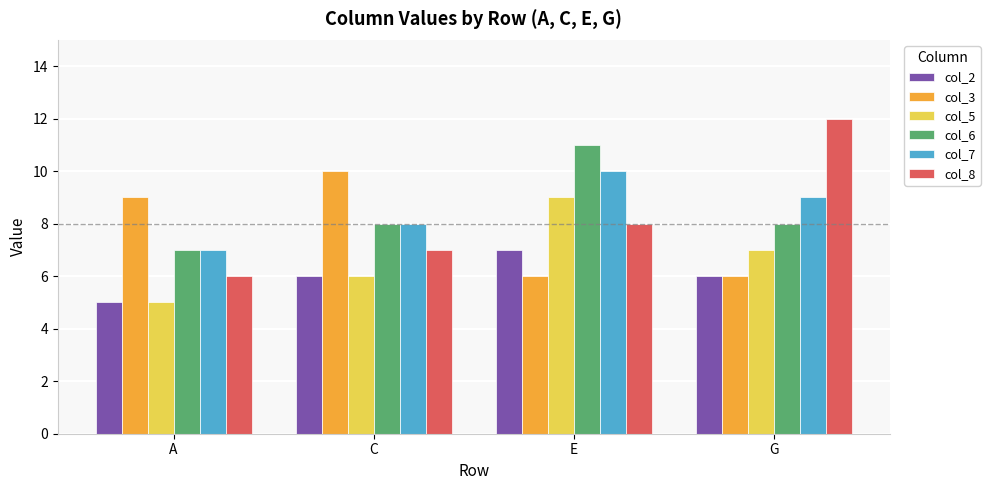

Are the bars grouped side by side (vs. stacked)?

Yes